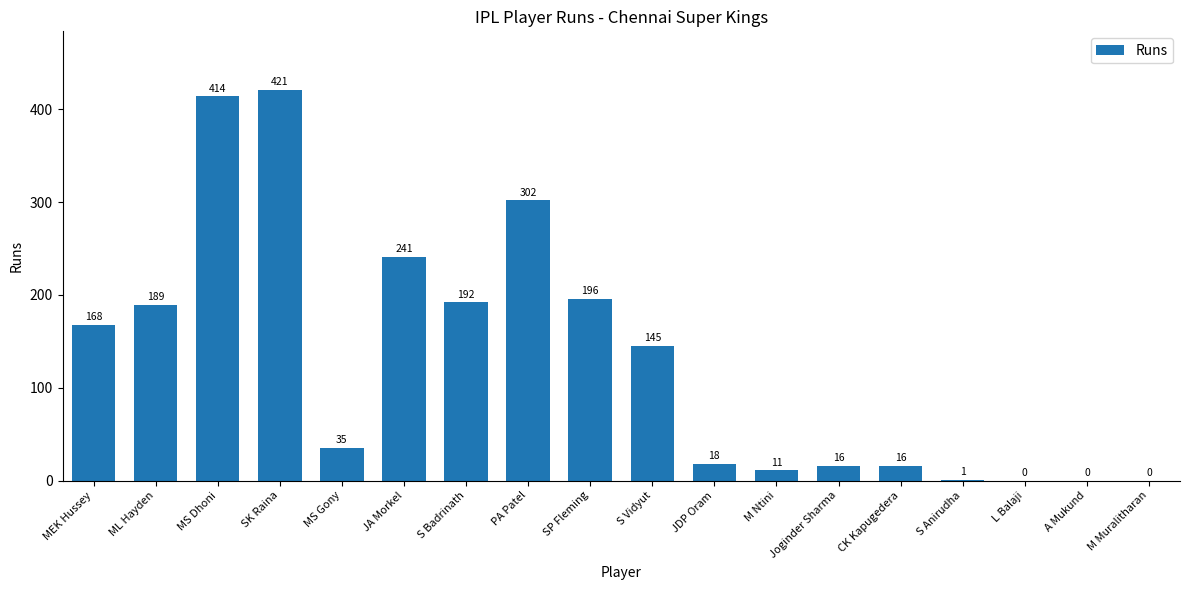

Is it true that the value at MEK Hussey is 168?

True